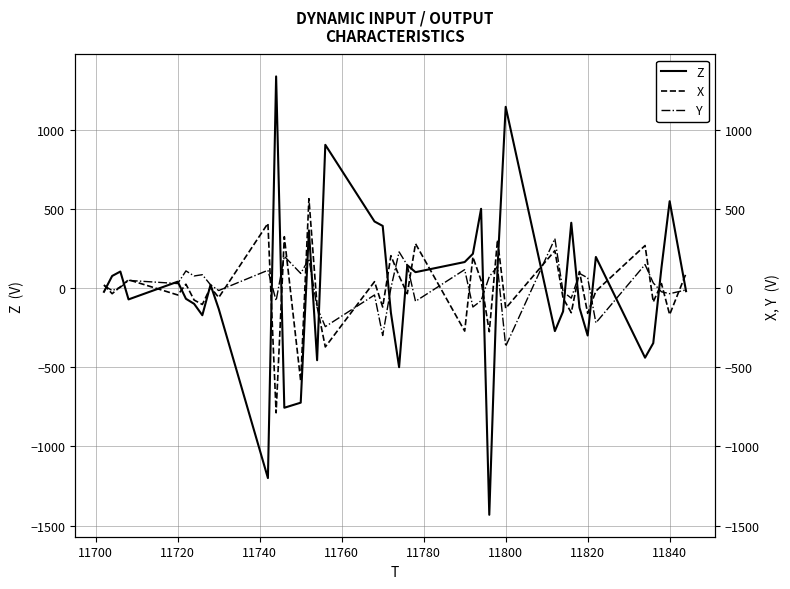

List the series in order of their peak value, lowest first.

Y, X, Z